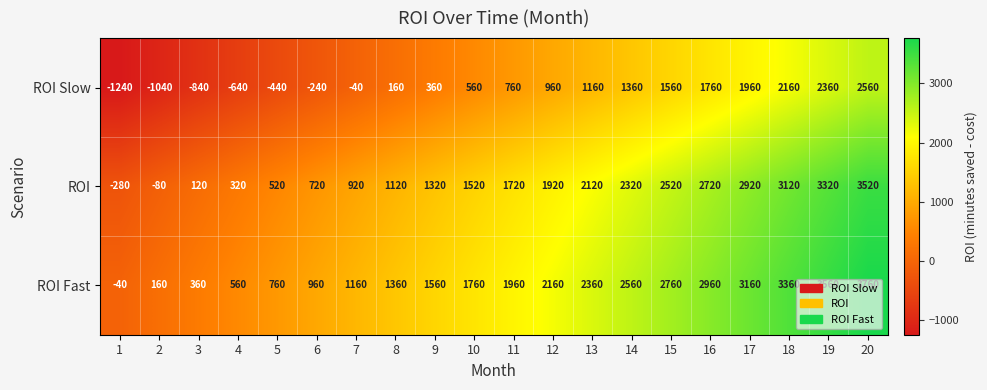

What is the average value of the ROI Fast series?

1860